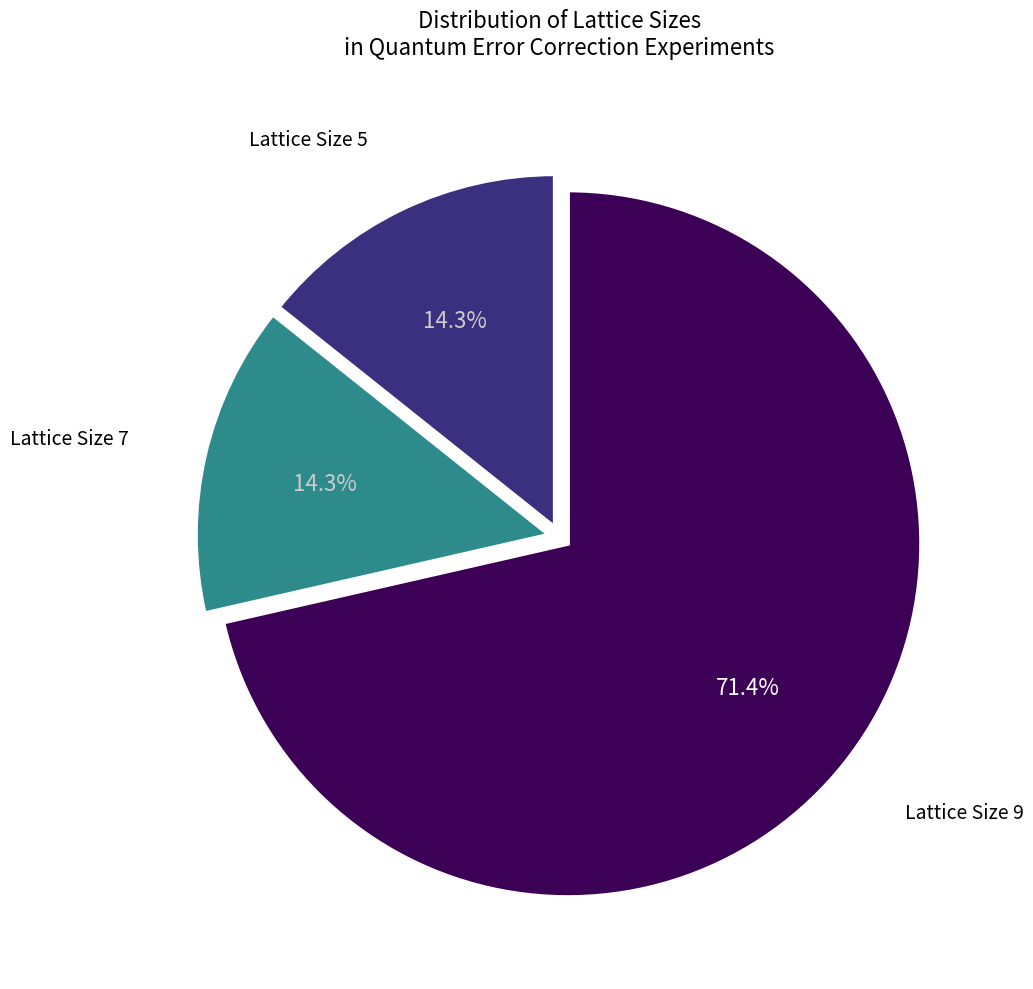

How many slices are in this pie chart?

3